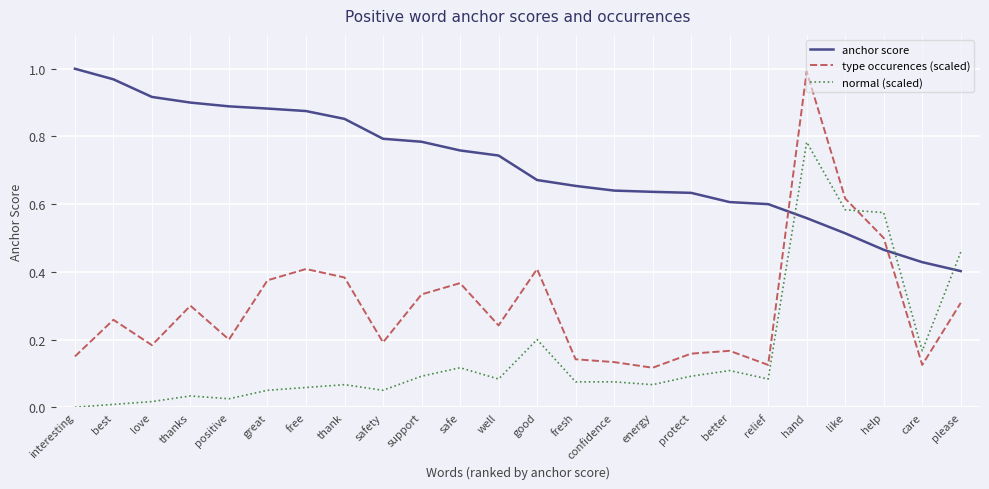

True or false: normal (scaled) has a value of 0.0 at best.

True